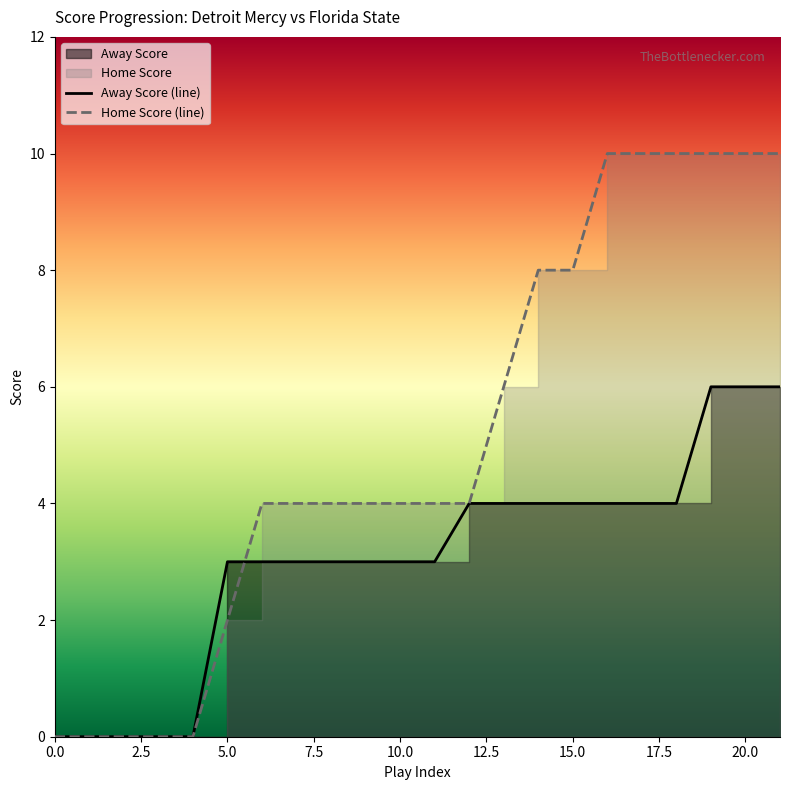

What is the difference between the maximum and minimum values in the Home Score series?

10